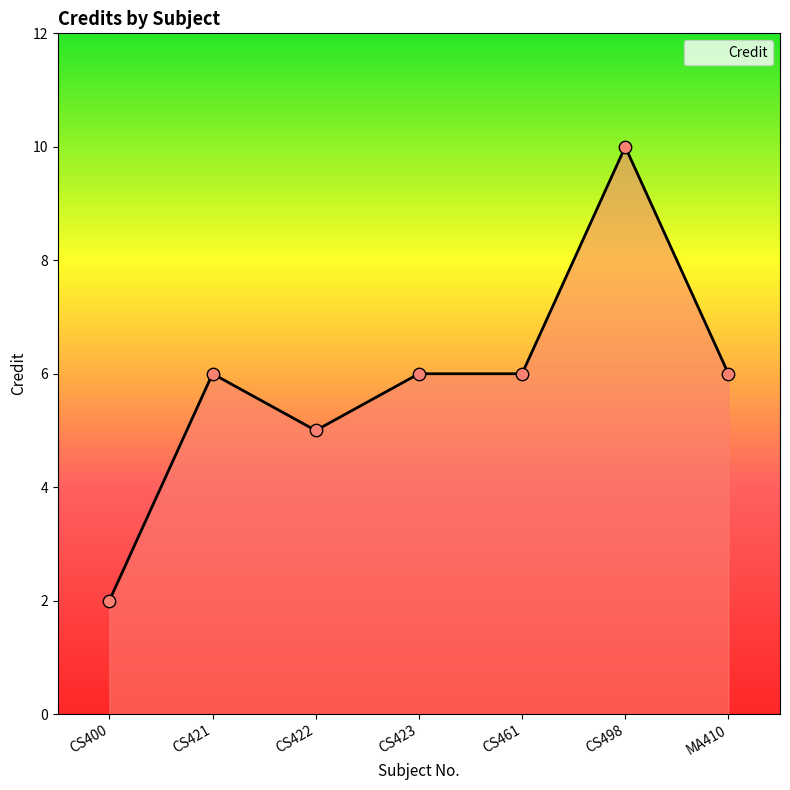

What is the ratio of the value at CS498 to the value at CS422?

2.0